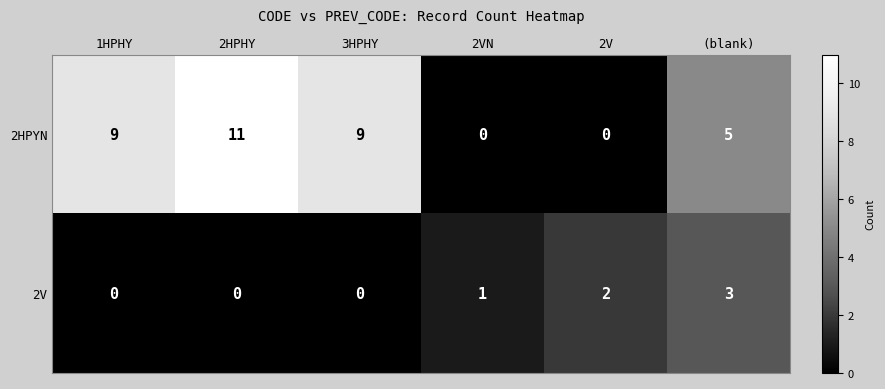

How many data points does each series have?

6